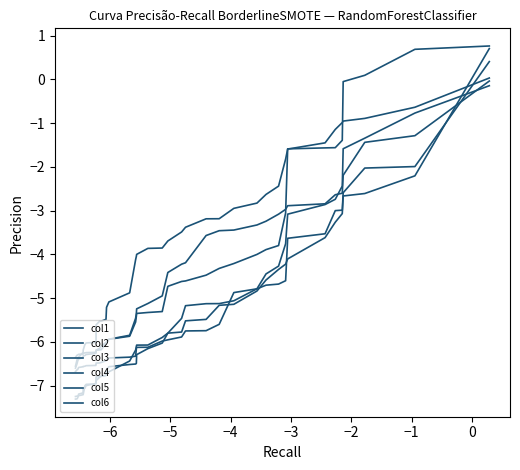

Reading left to right, what are all the values shown in this chart?

col1: -0.1	-0.8	-1.3	-1.6	-2.4	-2.7	-2.9	-3.1	-3.8	-4.3	-4.4	-4.8	-5.1	-5.1	-5.1	-5.2	-5.5	-5.8	-6.0	-6.2	-6.3	-6.5	-6.5	-6.5	-6.6	-6.6	-6.8	-6.8	-6.8	-6.8	-6.8	-7.0	-7.0	-7.0	-7.2	-7.2	-7.2	-7.2	-7.2	-7.2
col2: 0.8	0.7	0.1	-0.1	-1.4	-1.6	-1.6	-1.6	-3.1	-3.8	-3.9	-4.0	-4.2	-4.3	-4.5	-4.6	-4.6	-4.7	-5.3	-5.3	-5.3	-5.4	-5.5	-5.9	-5.9	-6.0	-6.0	-6.2	-6.2	-6.2	-6.2	-6.3	-6.3	-6.3	-6.3	-6.4	-6.4	-6.4	-6.5	-6.6
col3: 0.4	-2.0	-2.0	-2.6	-3.0	-3.0	-3.5	-3.6	-4.6	-4.7	-4.7	-4.8	-4.9	-5.6	-5.7	-5.8	-5.9	-6.0	-6.0	-6.1	-6.1	-6.2	-6.3	-6.3	-6.4	-6.4	-6.4	-6.5	-6.5	-6.5	-6.5	-6.5	-6.5	-6.6	-6.6	-6.6	-6.6	-6.6	-6.6	-6.7
col4: 0.7	-2.2	-2.6	-2.7	-3.1	-3.3	-3.6	-4.1	-4.2	-4.3	-4.6	-4.8	-5.1	-5.2	-5.5	-5.5	-5.8	-5.8	-5.9	-6.1	-6.1	-6.1	-6.2	-6.4	-6.7	-6.7	-6.8	-6.8	-6.8	-6.9	-6.9	-7.0	-7.0	-7.1	-7.1	-7.2	-7.2	-7.3	-7.3	-7.3
col5: -0.0	-1.3	-1.4	-2.2	-2.6	-2.6	-2.8	-2.9	-3.0	-3.1	-3.2	-3.3	-3.4	-3.5	-3.6	-4.2	-4.2	-4.4	-4.9	-5.1	-5.2	-5.4	-5.5	-5.8	-5.9	-6.0	-6.0	-6.1	-6.2	-6.2	-6.2	-6.2	-6.2	-6.3	-6.3	-6.3	-6.3	-6.3	-6.3	-6.4
col6: 0.0	-0.6	-0.9	-1.0	-1.0	-1.1	-1.5	-1.6	-1.8	-2.4	-2.6	-2.8	-2.9	-3.2	-3.2	-3.4	-3.5	-3.7	-3.9	-3.9	-4.0	-4.0	-4.1	-4.9	-5.1	-5.2	-5.5	-5.5	-5.5	-5.6	-5.9	-6.0	-6.0	-6.1	-6.2	-6.2	-6.3	-6.4	-6.4	-6.6